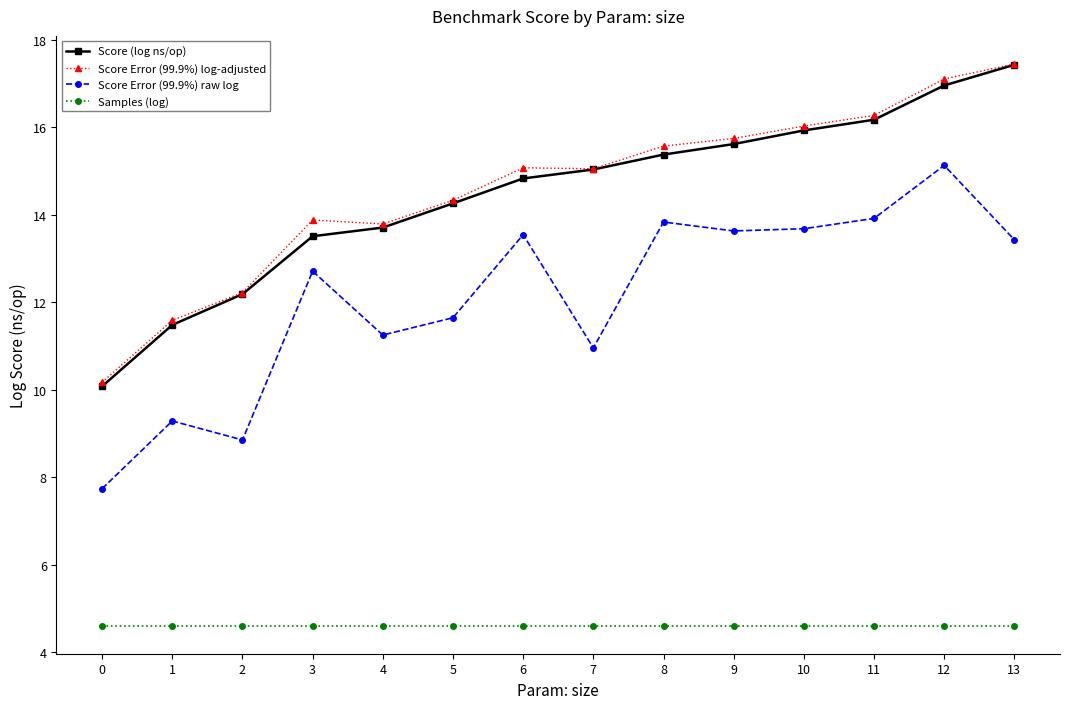

What is the value of the Score Error (99.9%) log-adjusted point at the 7th from the left?

15.1